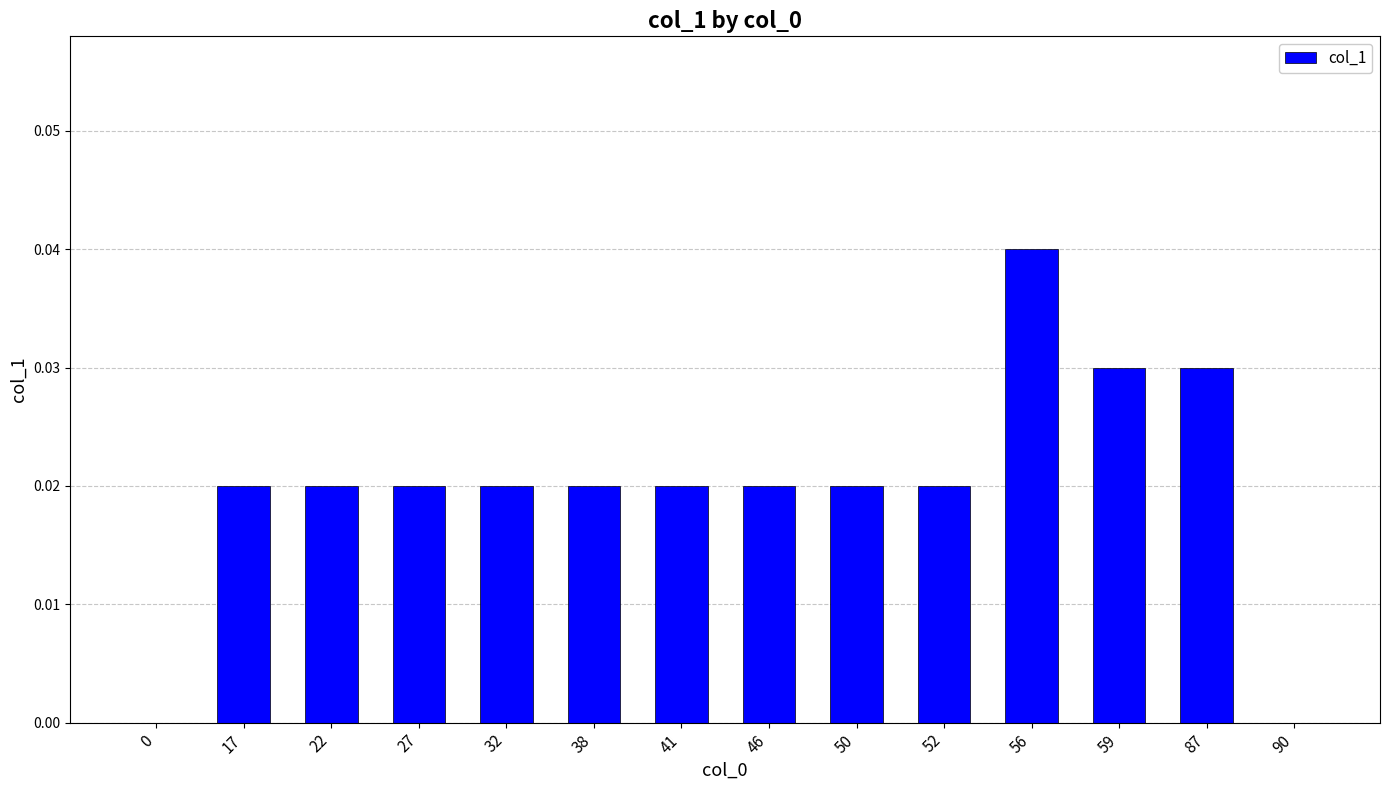

Between 87 and 17, which is larger?

87